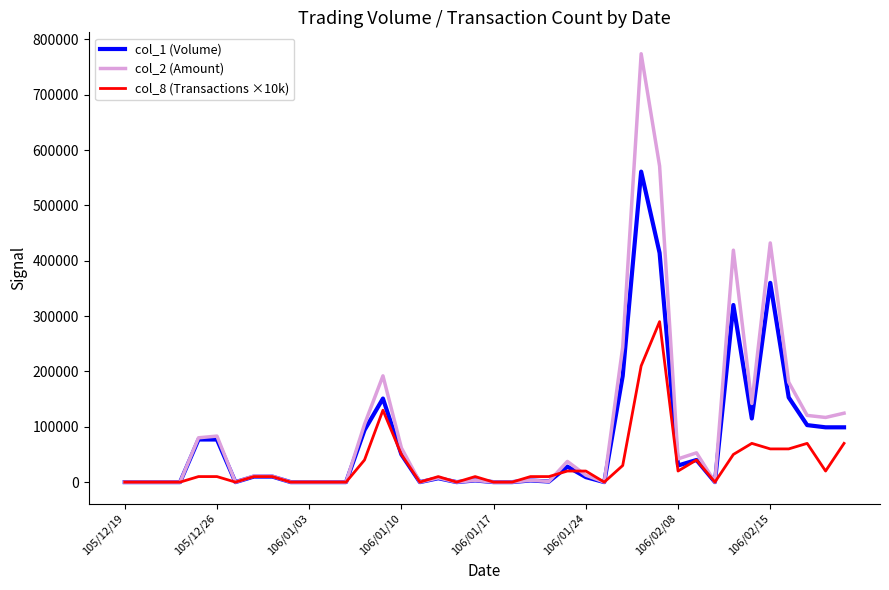

Which series has the widest spread of values?

col_2 (Amount)